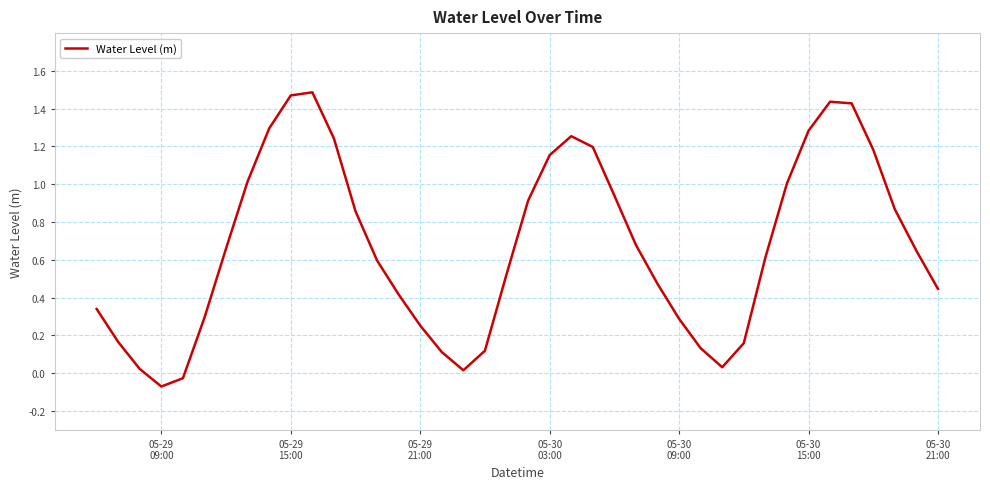

What is the maximum value shown in the chart?

1.5